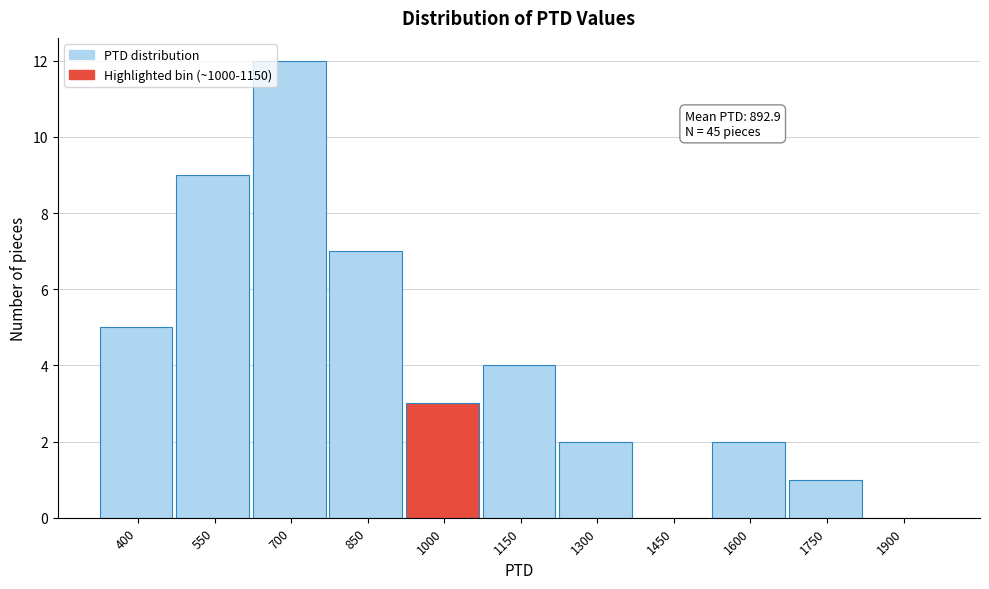

Reading left to right, what are all the values shown in this chart?

400=5	550=9	700=12	850=7	1000=3	1150=4	1300=2	1450=0	1600=2	1750=1	1900=0